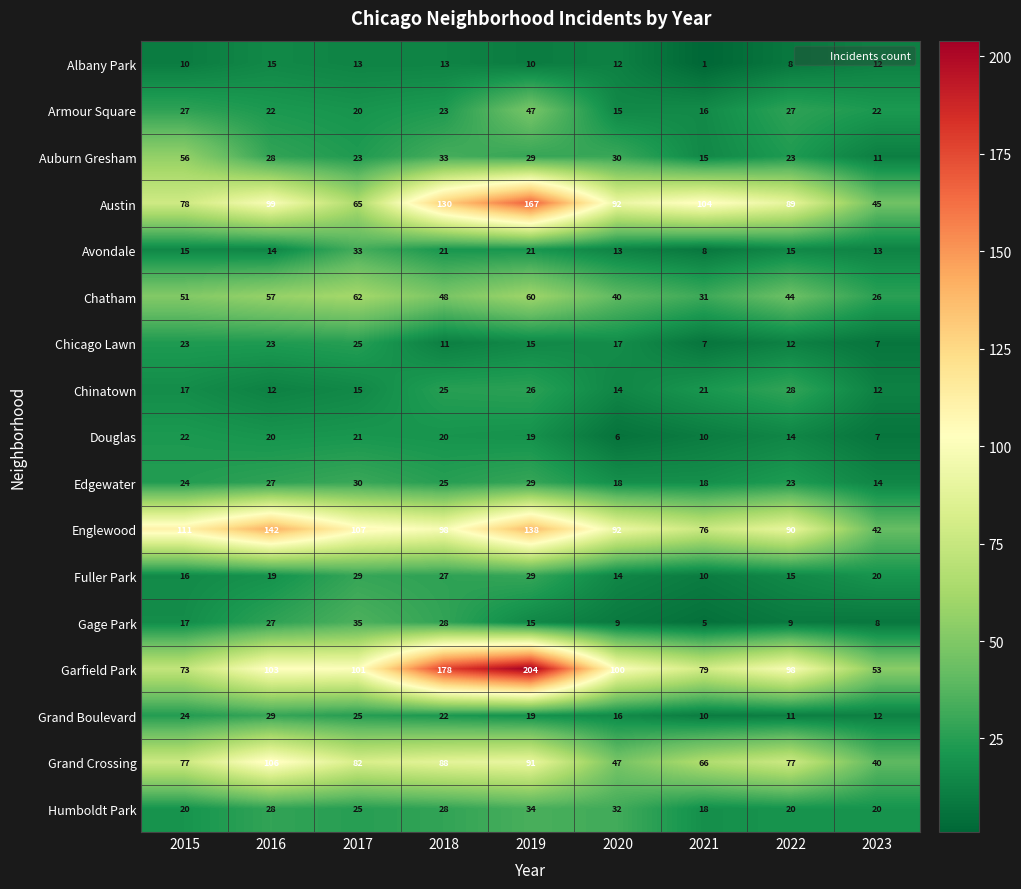

What is the total value across all series at 2022?

603